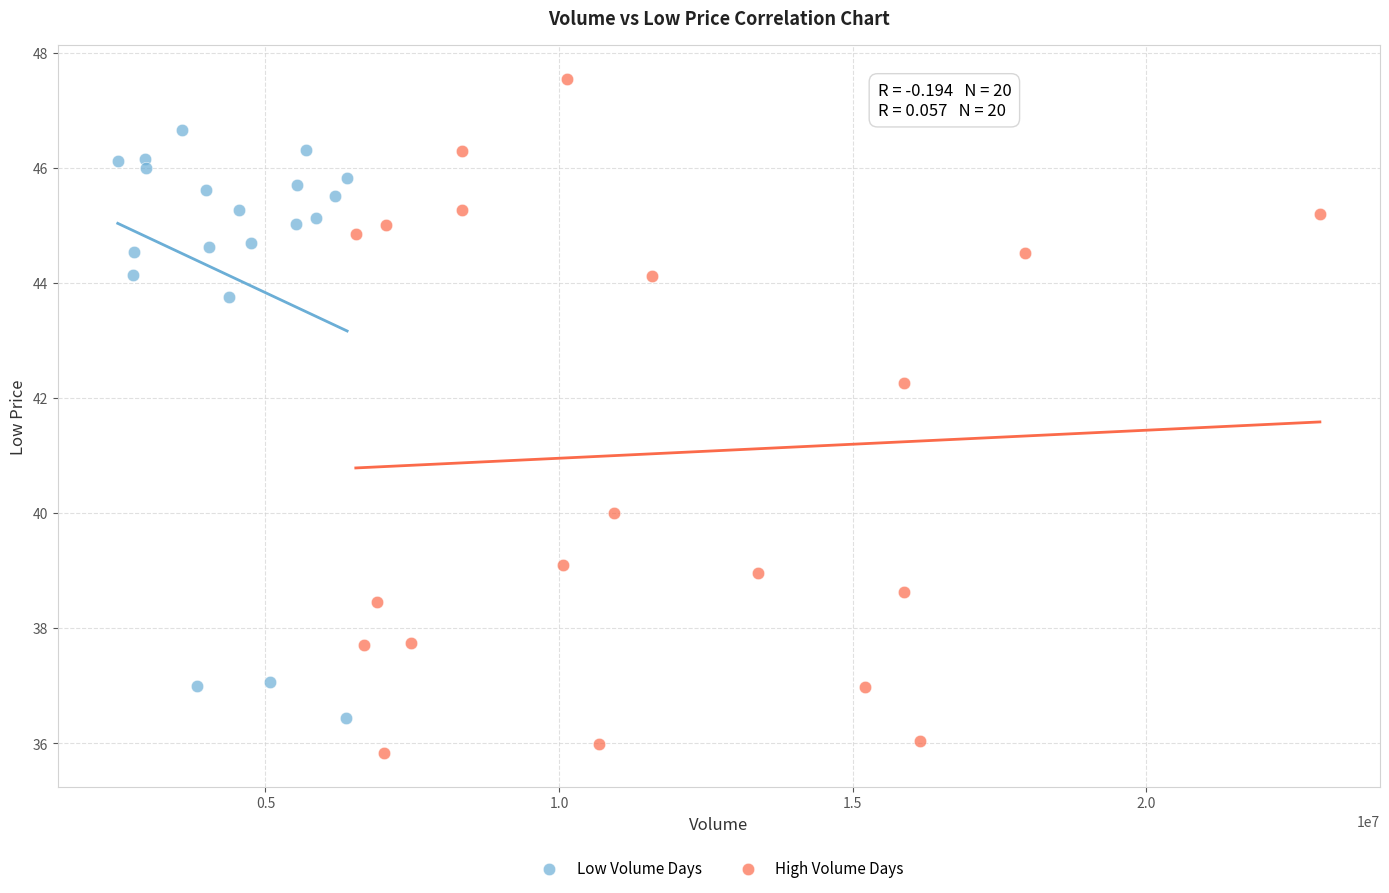

Which series reaches the minimum Y coordinate?

High Volume Days